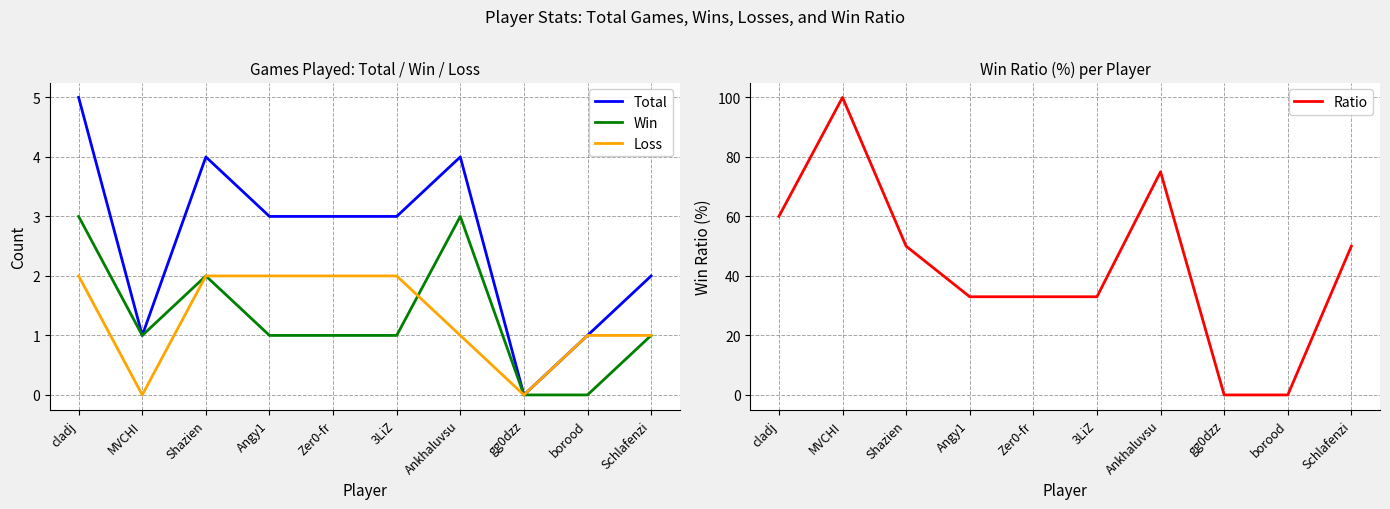

Which series changed the most between MVCHI and borood?

Ratio